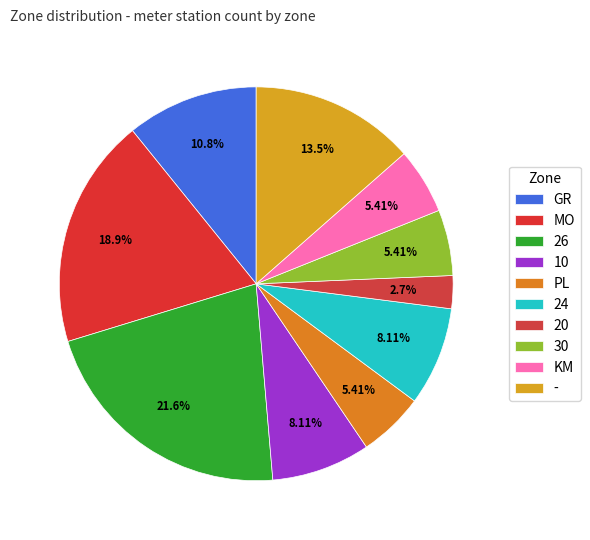

Which has a higher value, KM or 24?

24